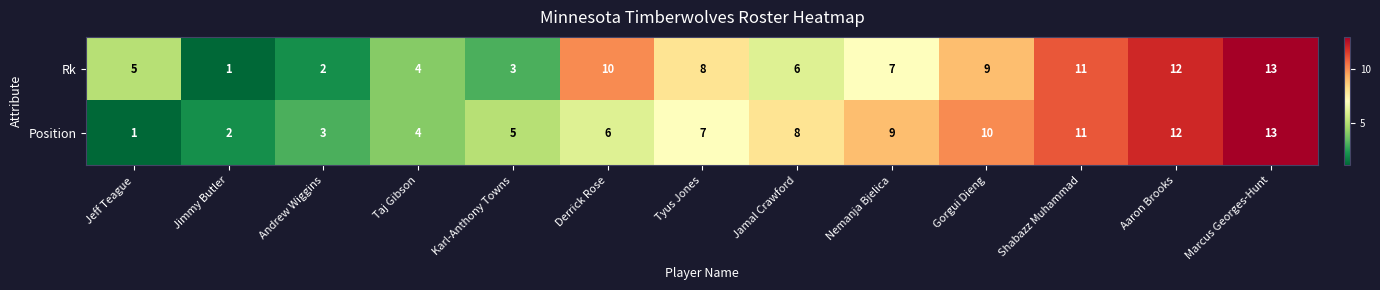

What is the sum of the Rk values at Derrick Rose and Andrew Wiggins?

12